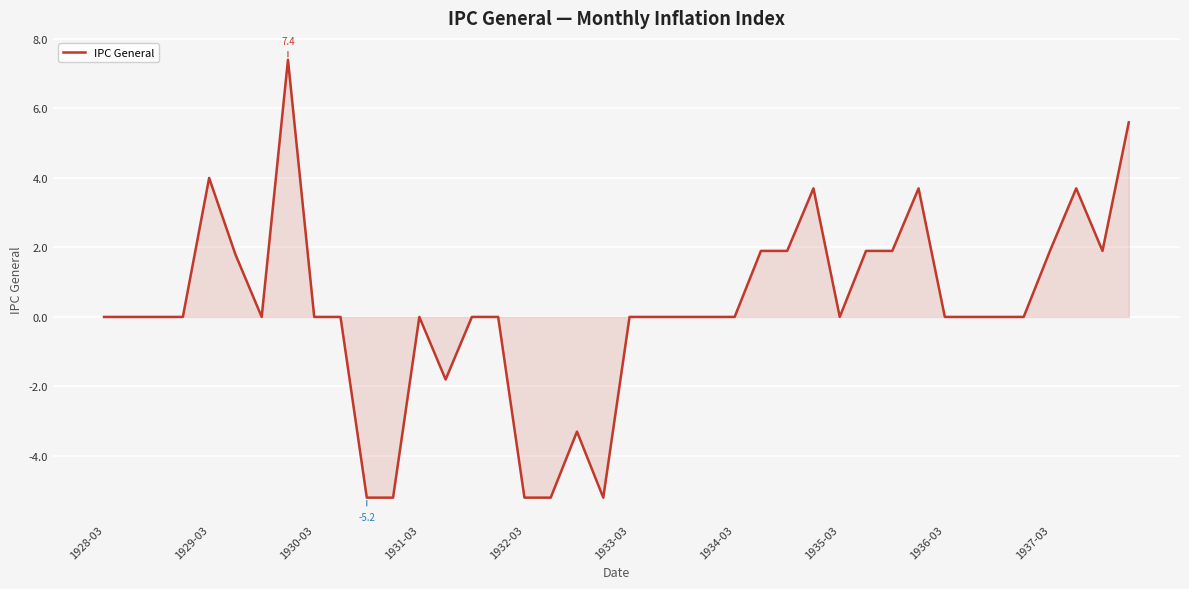

What is the greatest value displayed?

7.4